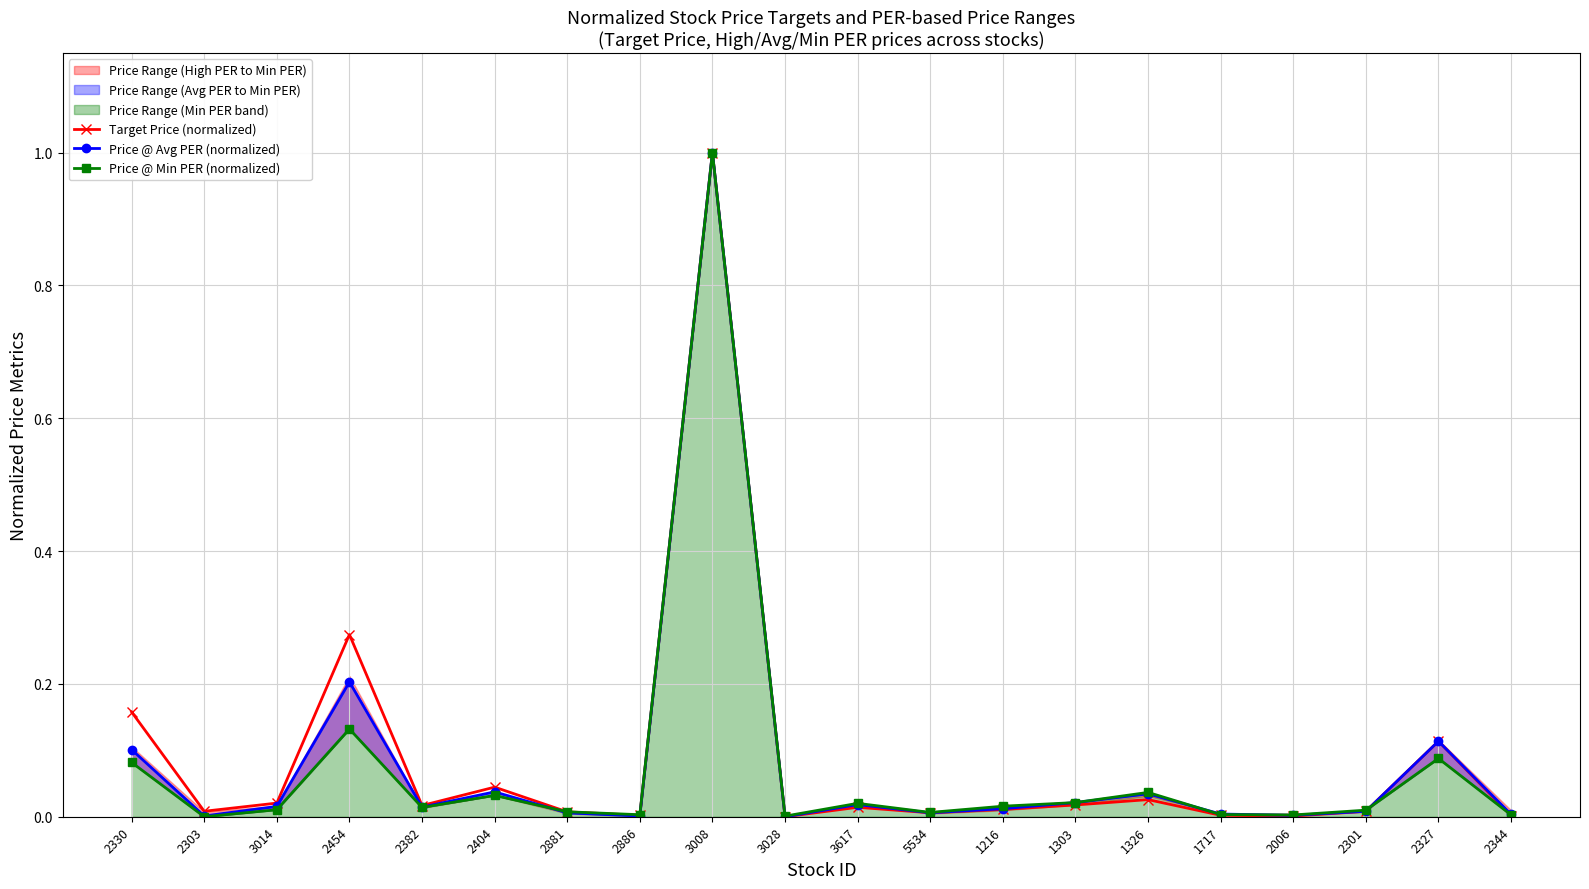

Read the Price @ Min PER (normalized) value at 2454.

0.1